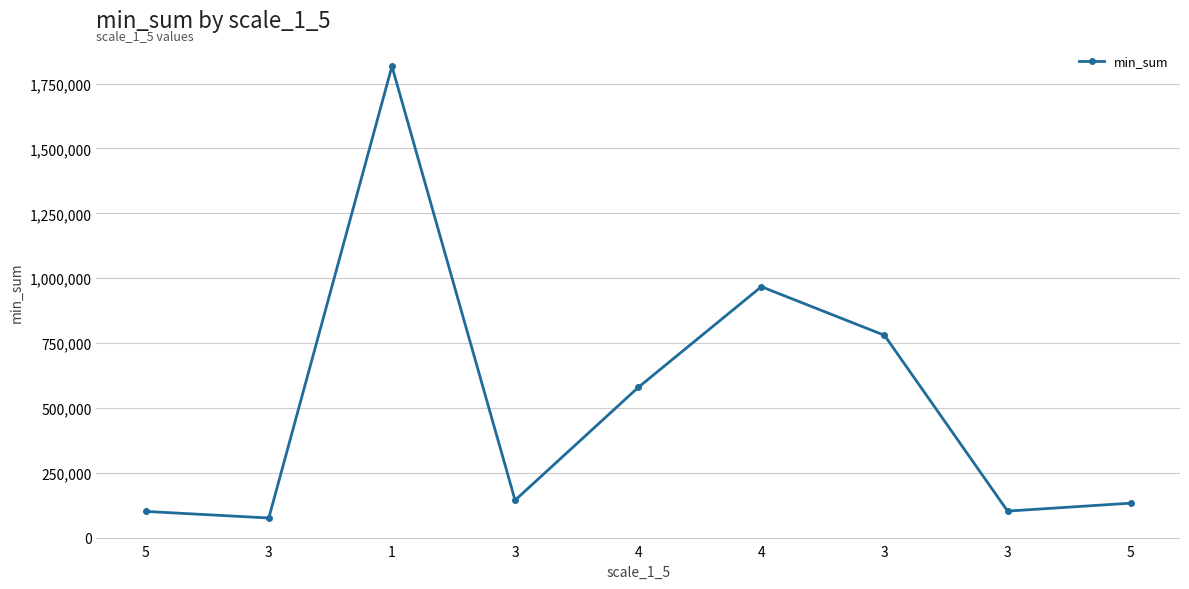

What is the maximum value shown in the chart?

1816843